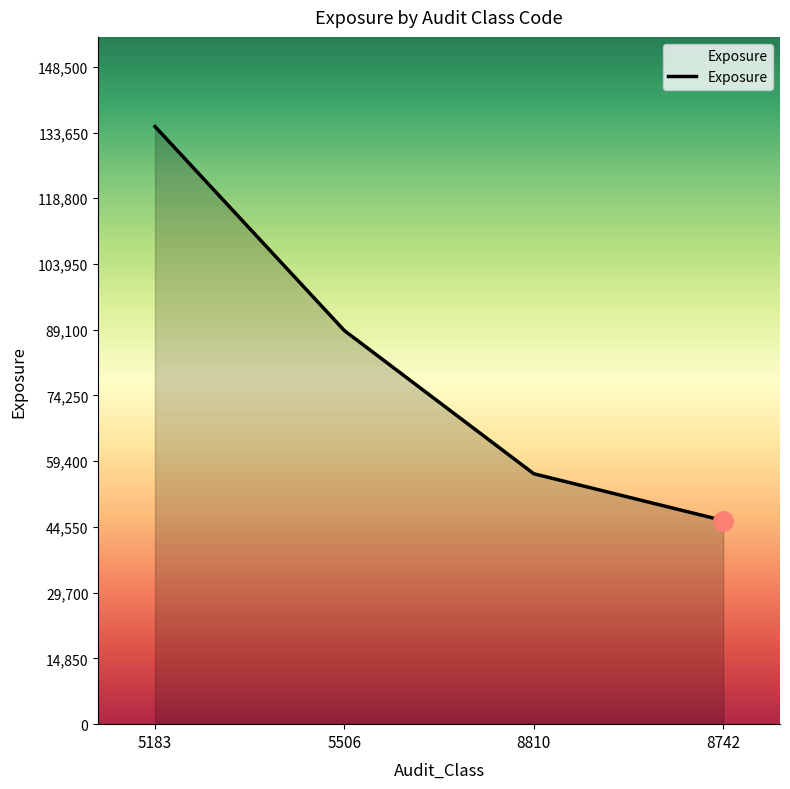

At which category does the chart reach its peak across all series?

5183